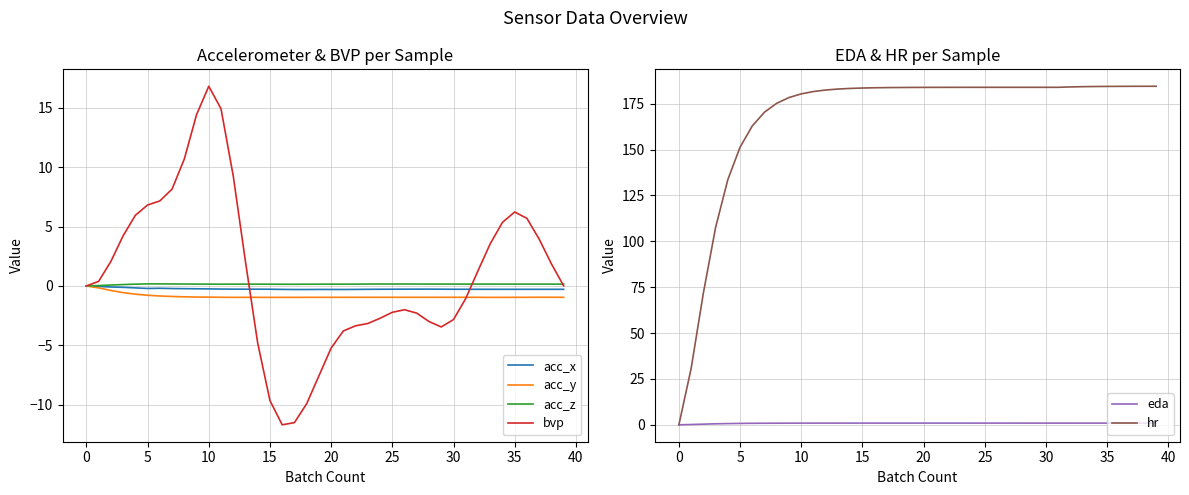

True or false: acc_y has a value of -1.0 at 35.

True